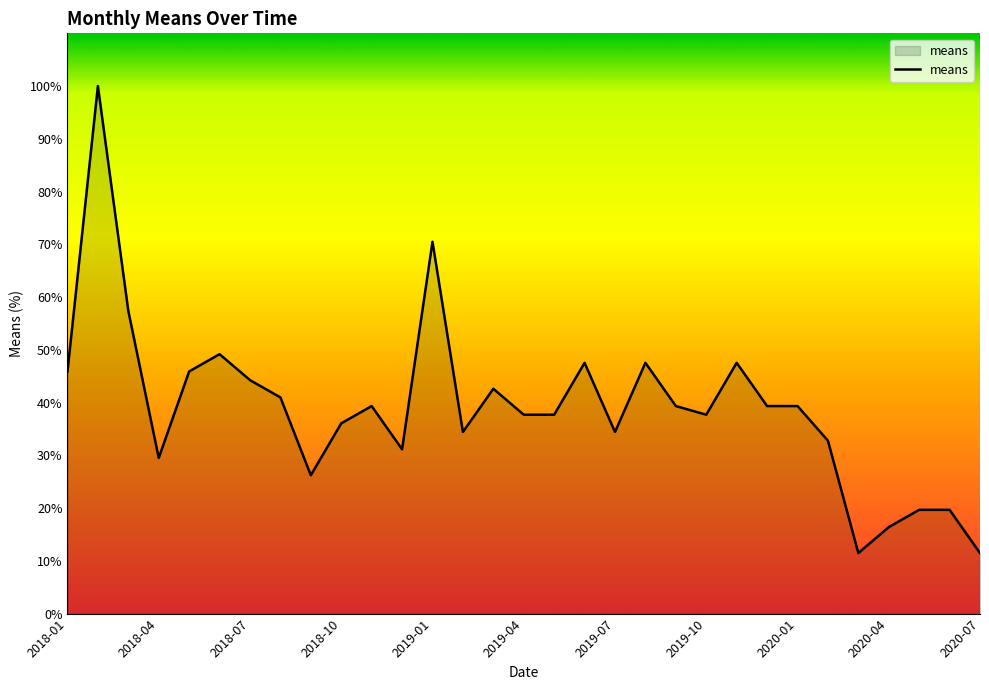

What is the difference between the maximum and minimum values?

88.5